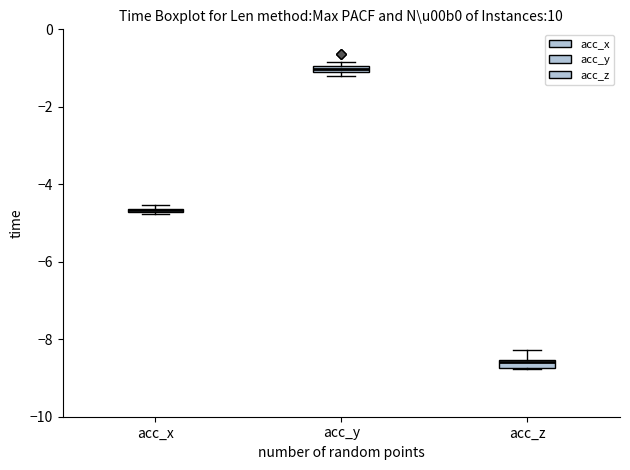

Where is the lower edge of the box for acc_y on the y-axis? The values are not printed on the chart, so give them approximately, as read against the axis.

-1.2